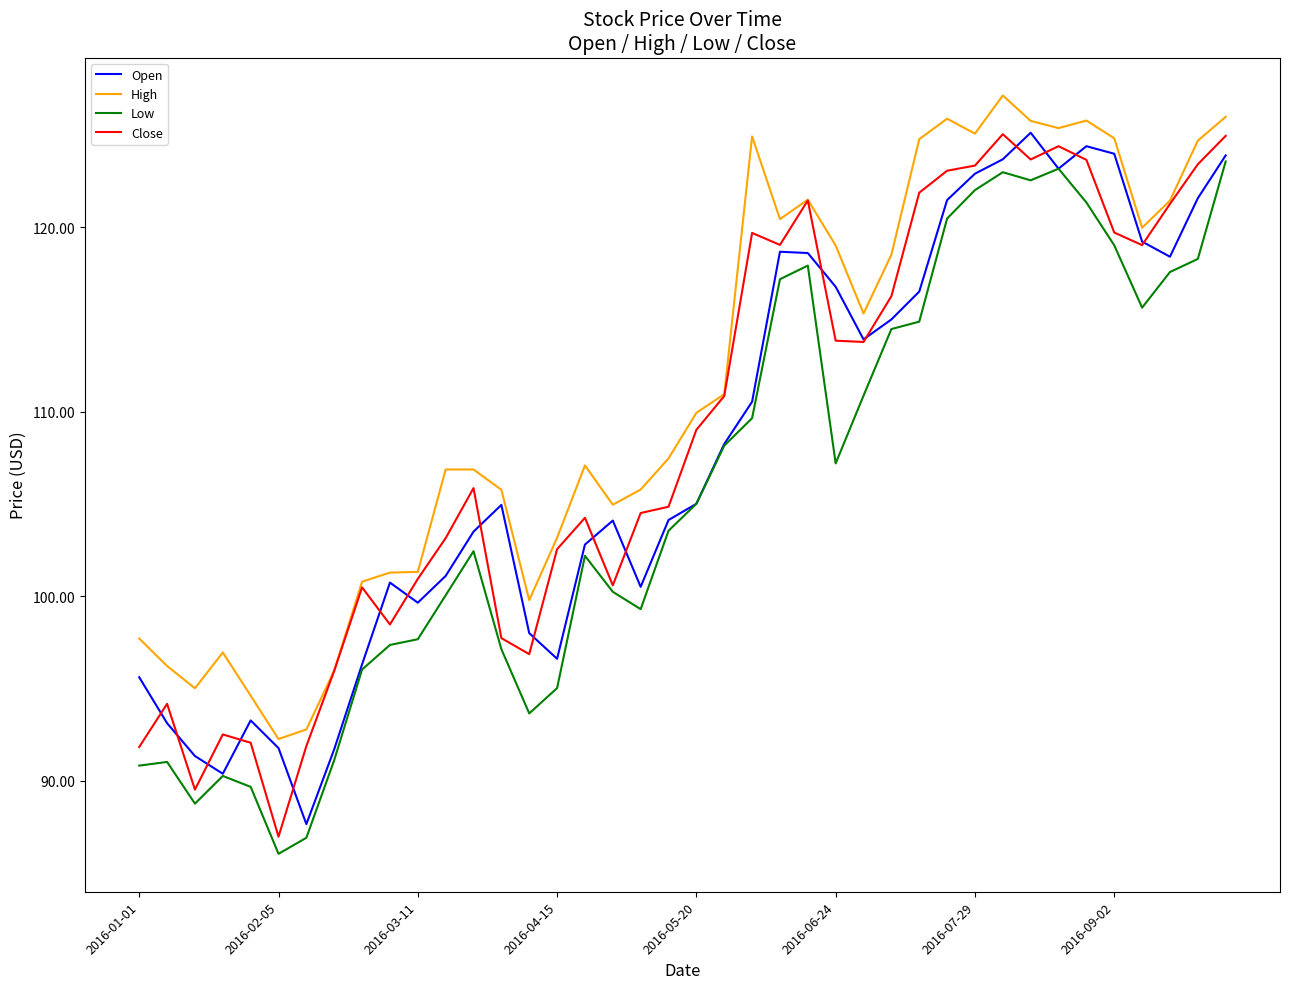

True or false: Low and High cross at least once.

False